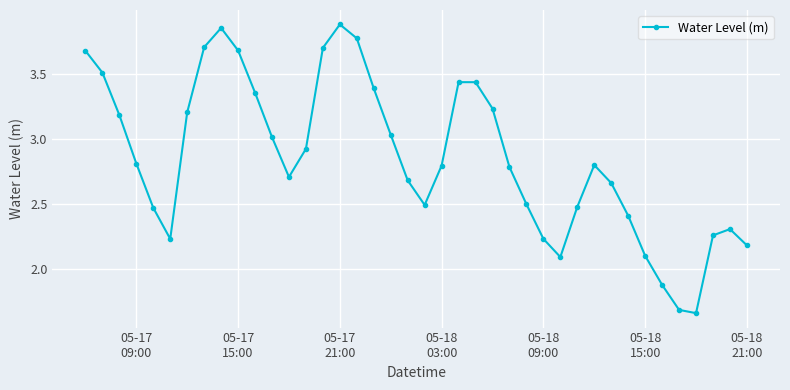

How many points are higher than both their immediate neighbors (excluding endpoints)?

5